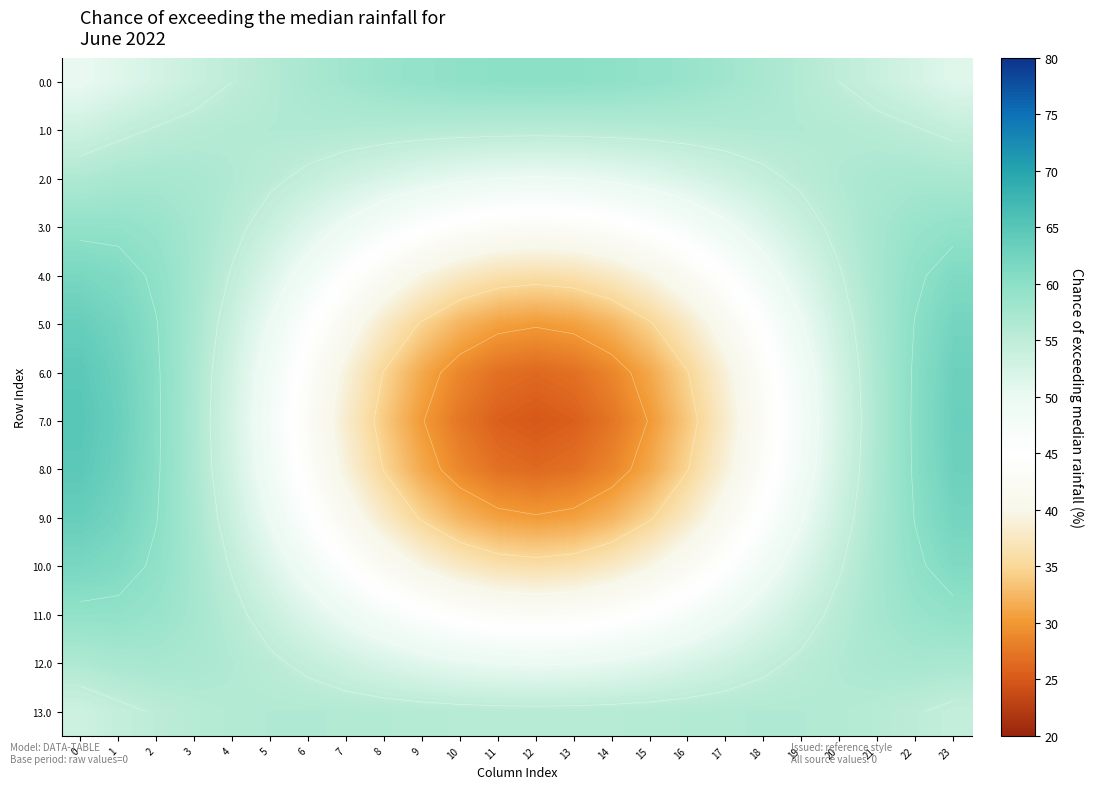

The 7.0 series shows 99.7 at 22. True or false?

False